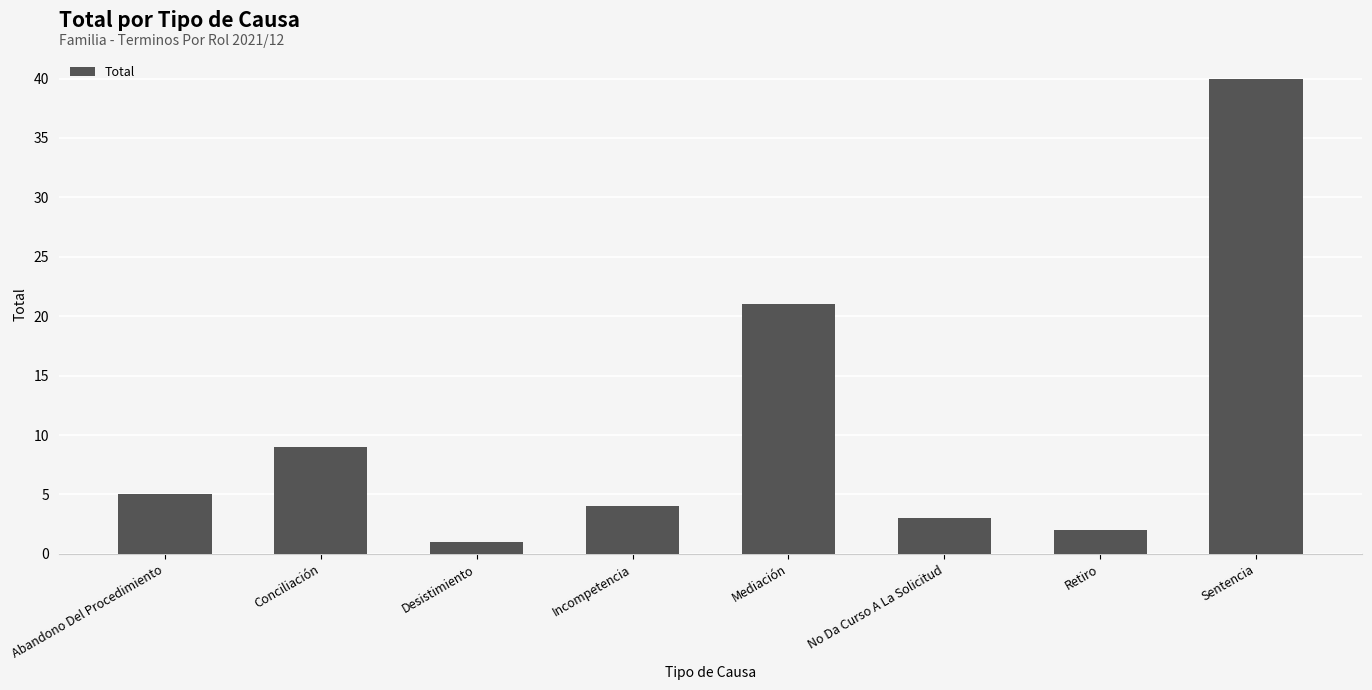

Does the chart contain any negative values?

No